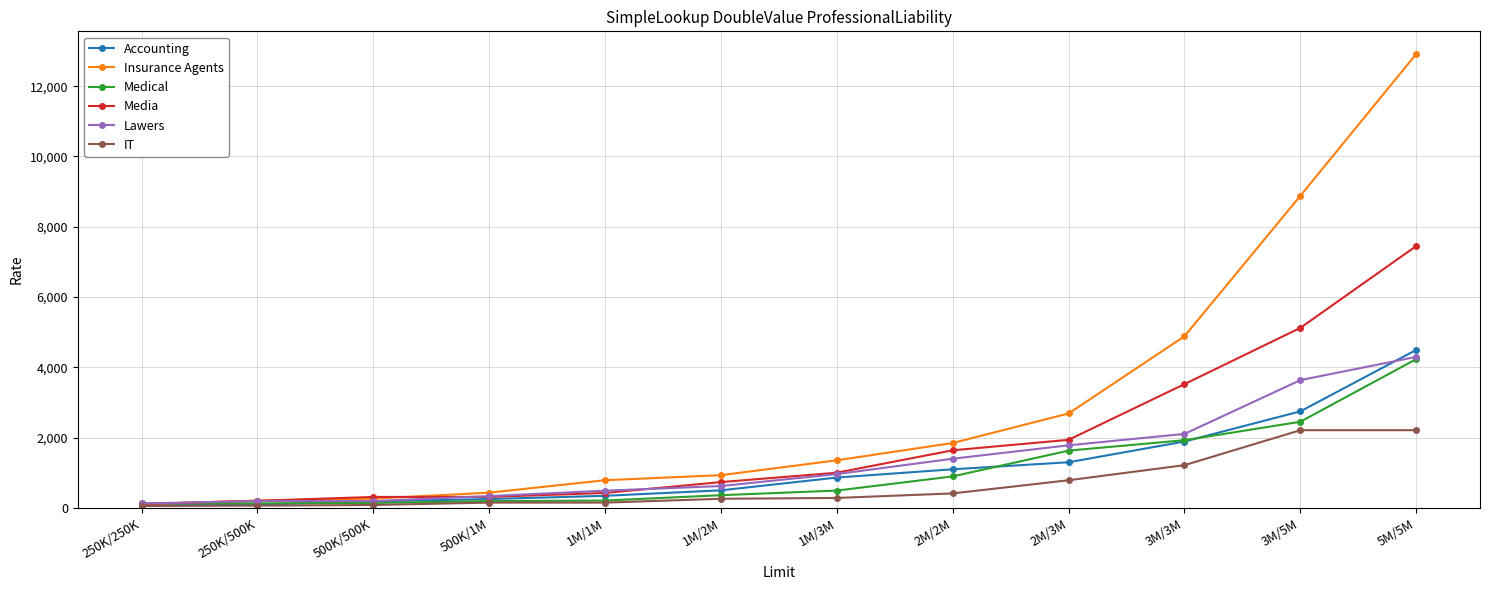

Where does the Medical series first go above 493?

1M/3M